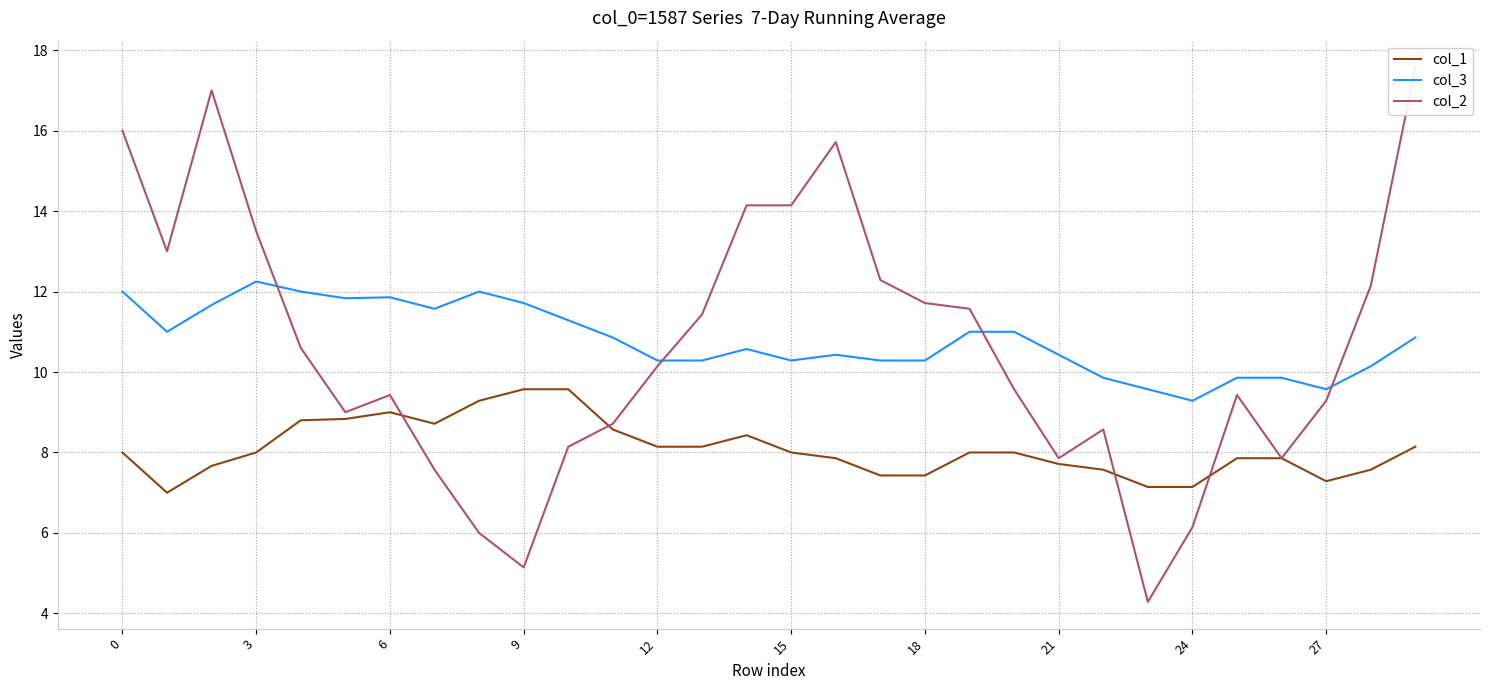

Is it true that col_3 equals 20.1 at 6?

False